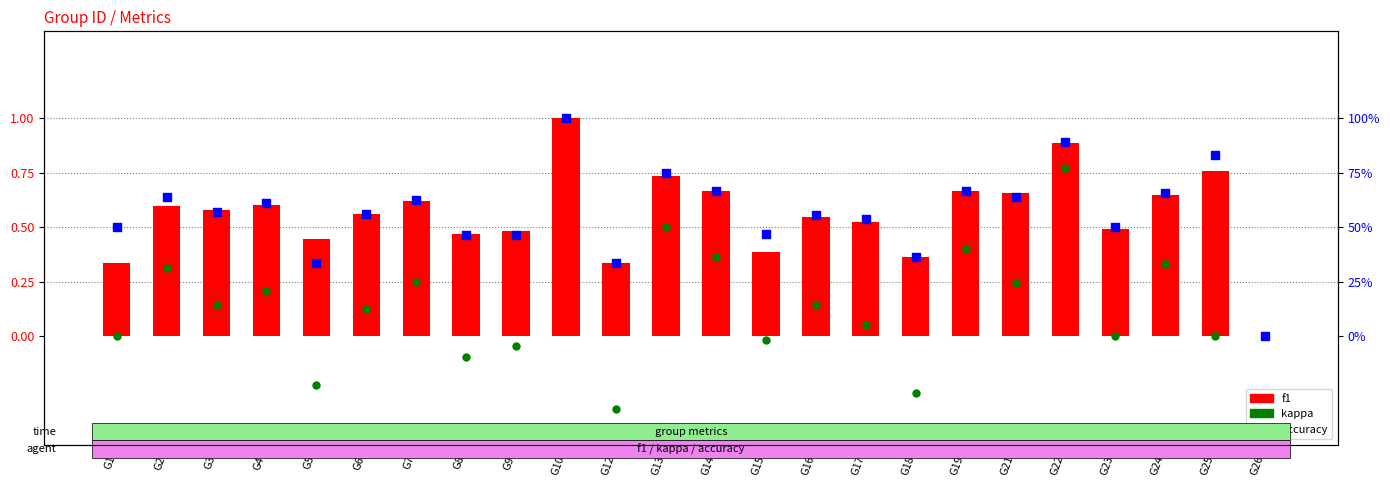

Is the value of kappa at G4 greater than the value of accuracy at G23?

No